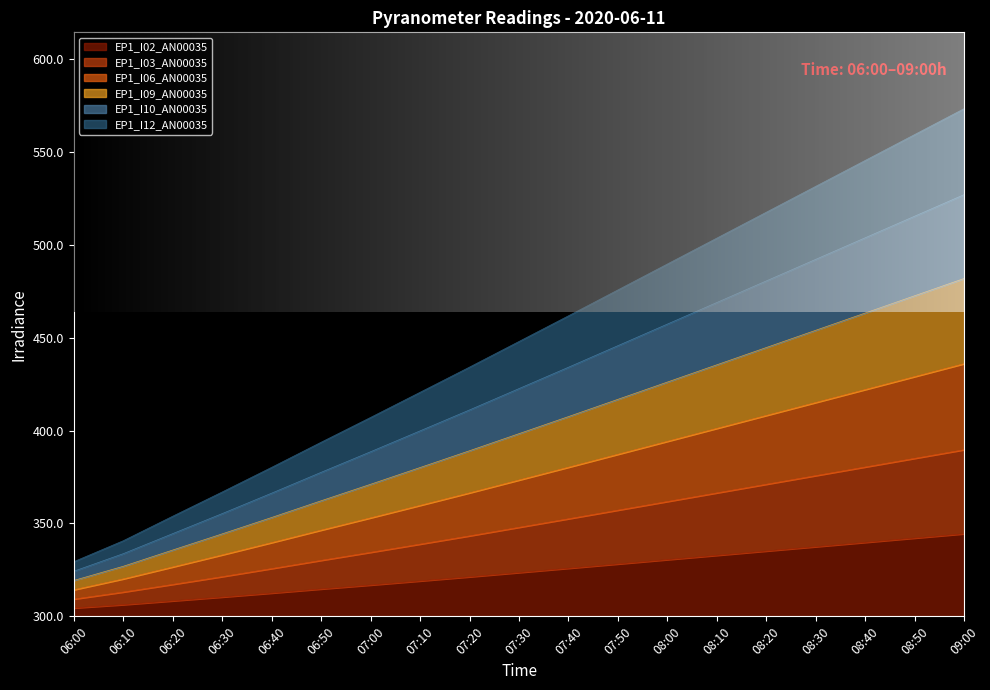

What are all the series names shown in the legend?

EP1_I02_AN00035, EP1_I03_AN00035, EP1_I06_AN00035, EP1_I09_AN00035, EP1_I10_AN00035, EP1_I12_AN00035